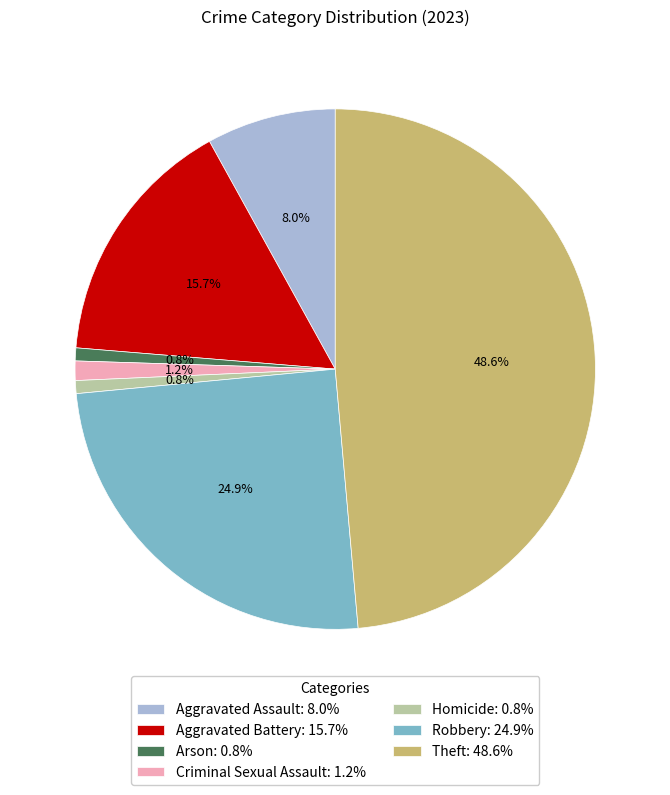

Does Robbery: 24.9% represent more than half of the total?

No